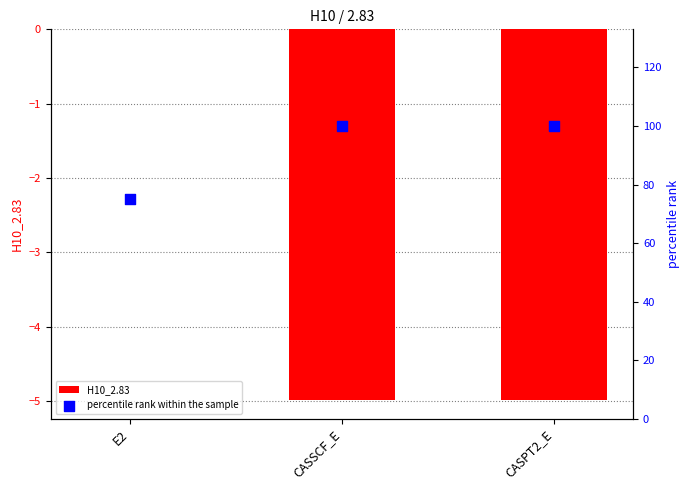

Which series has the largest total across all categories?

percentile rank within the sample